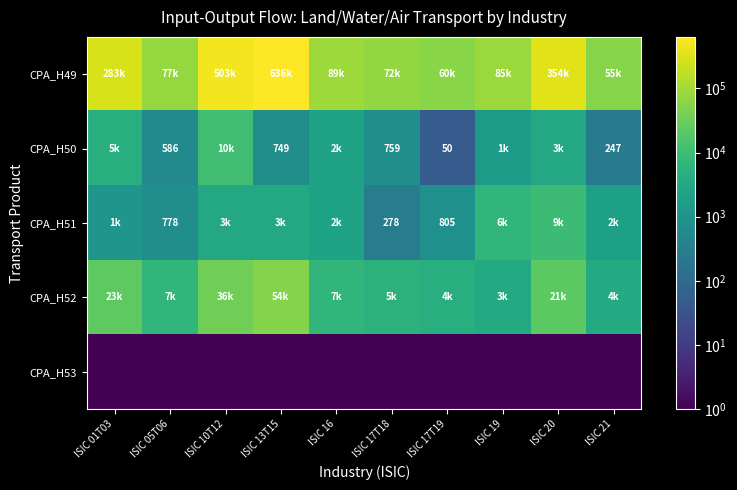

At how many categories does at least one series exceed 419437?

2